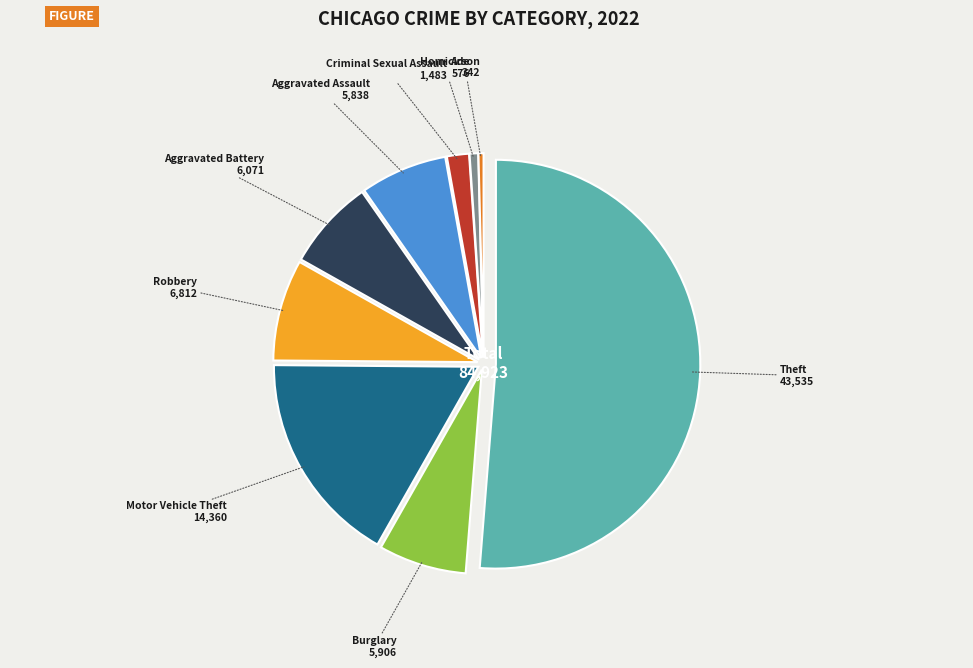

Does any single category account for the majority?

Yes